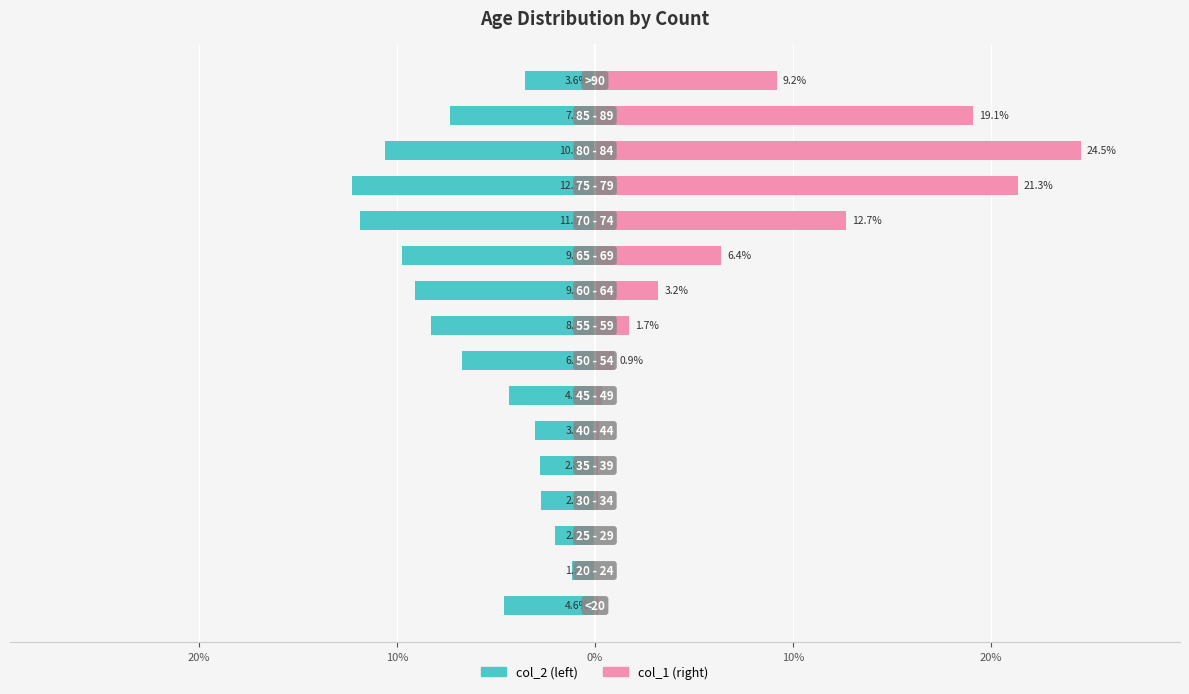

True or false: col_1 has a value of 0.9 at 7.

True